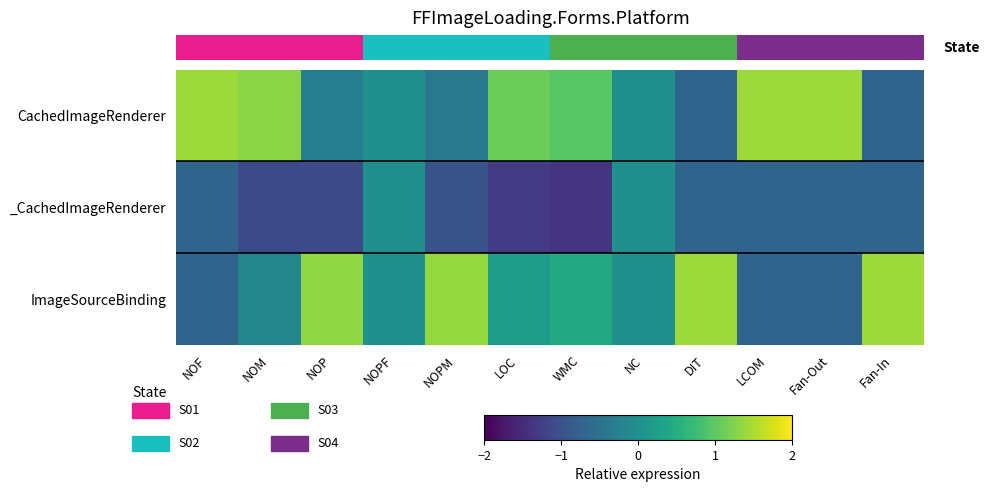

Which series has the largest total across all categories?

CachedImageRenderer